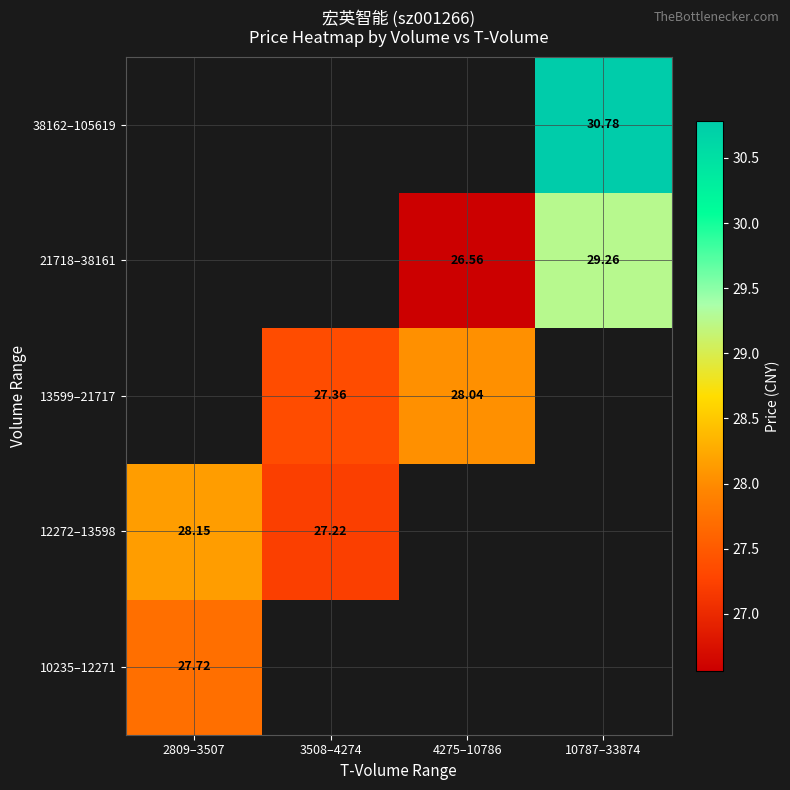

List the series in order of their peak value, highest first.

12272–13598, 13599–21717, 21718–38161, 38162–105619, 10235–12271